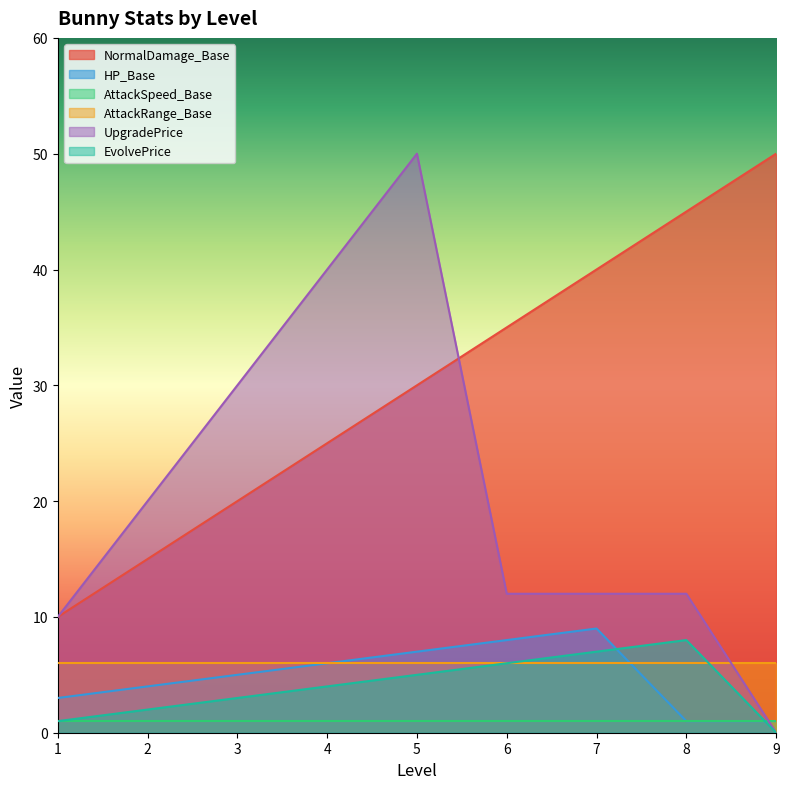

True or false: EvolvePrice and NormalDamage_Base intersect in this chart.

False